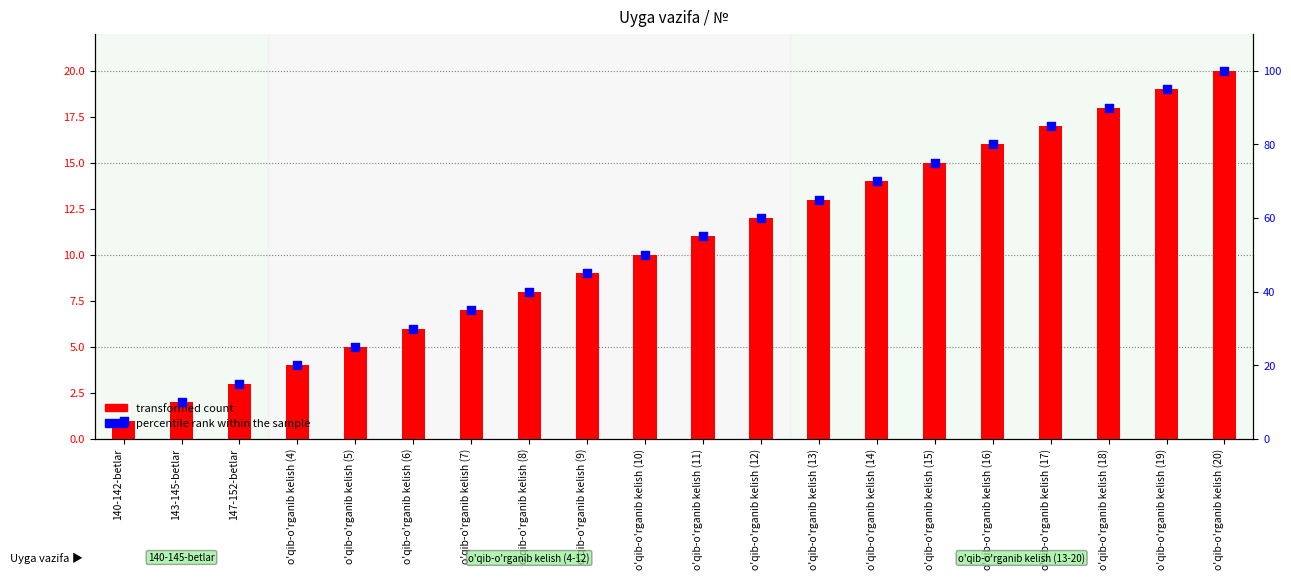

Is the value of percentile rank within the sample at o'qib-o'rganib kelish (19) greater than the value of transformed count at o'qib-o'rganib kelish (4)?

Yes